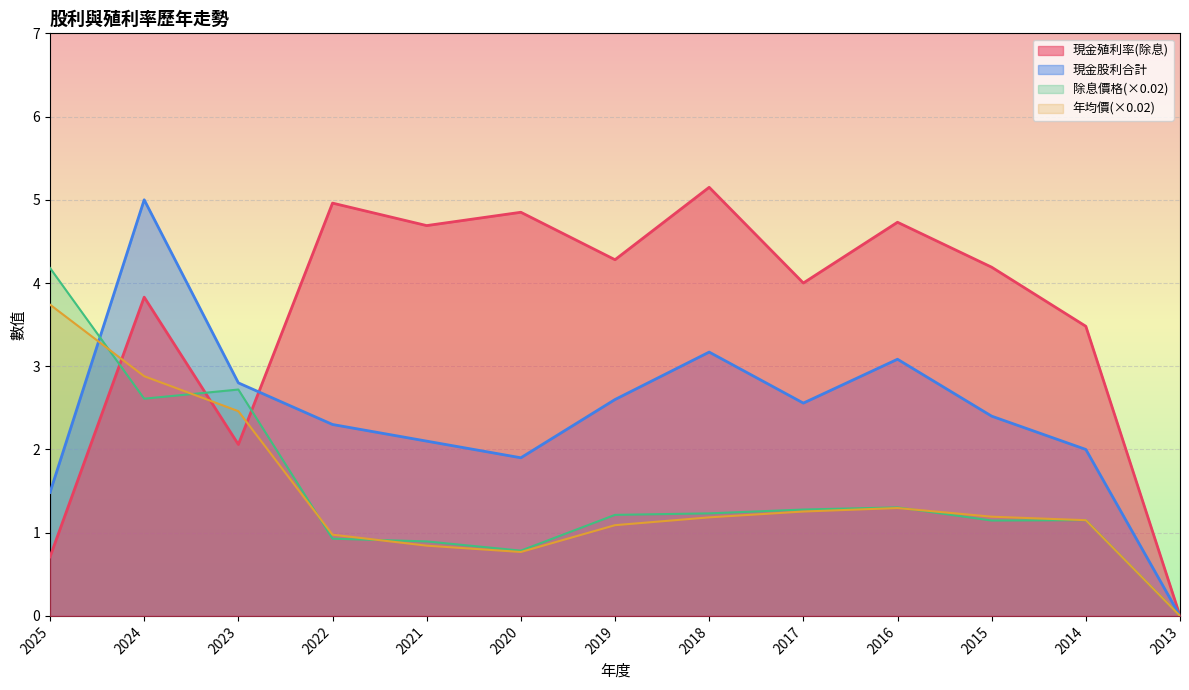

What is the total value across all series at 2015?

8.9